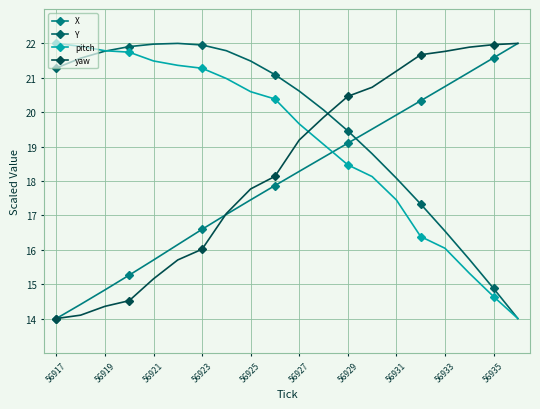

Which label corresponds to the smallest value in the chart?

56917